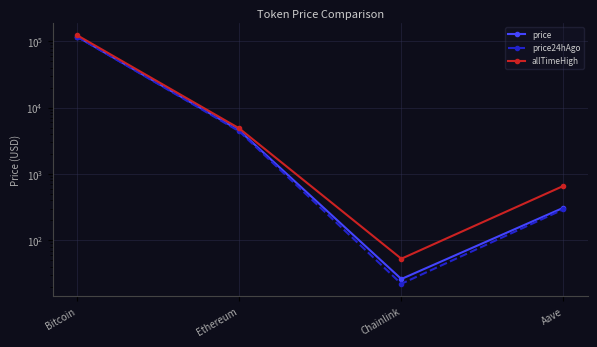

What is the label of the 2nd point from the right?

Chainlink